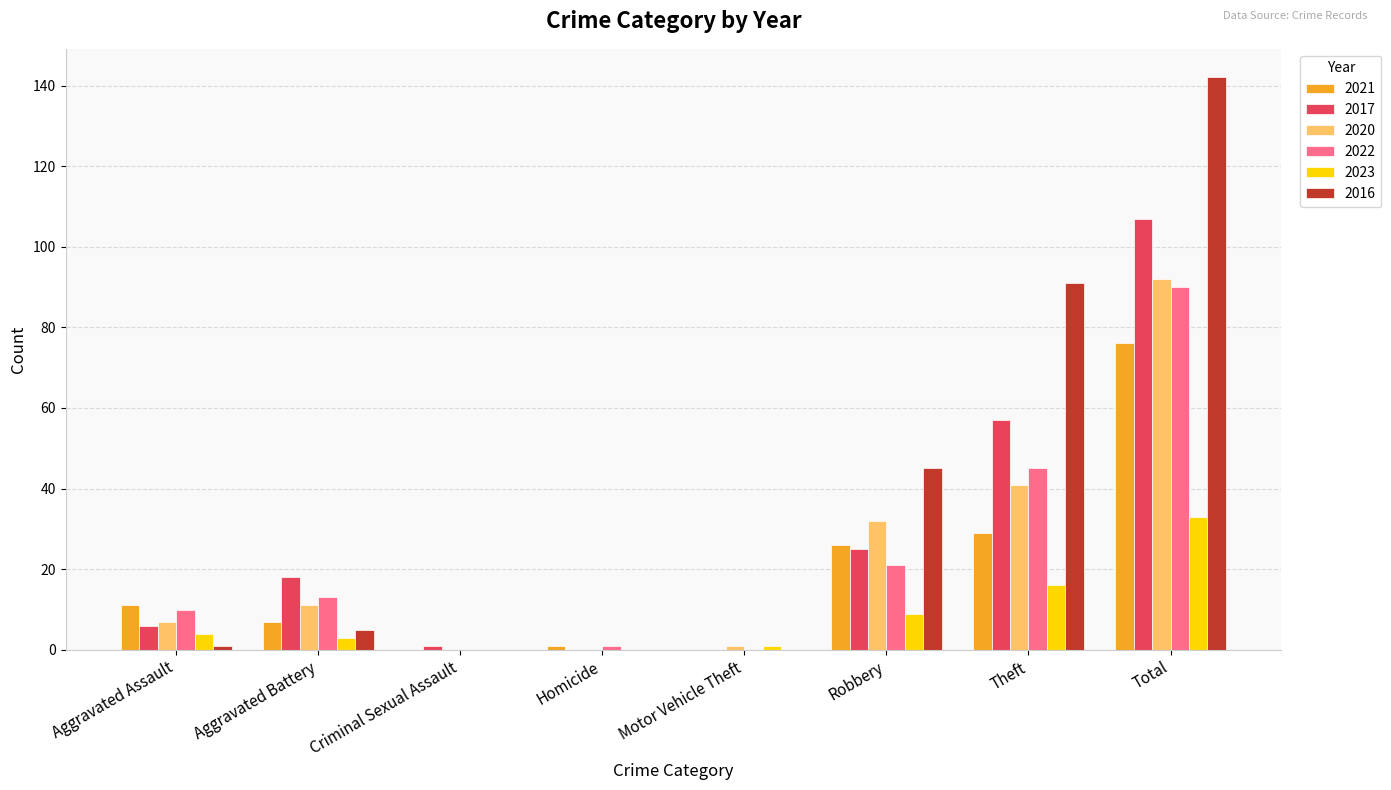

The 2023 series shows 15 at Robbery. True or false?

False